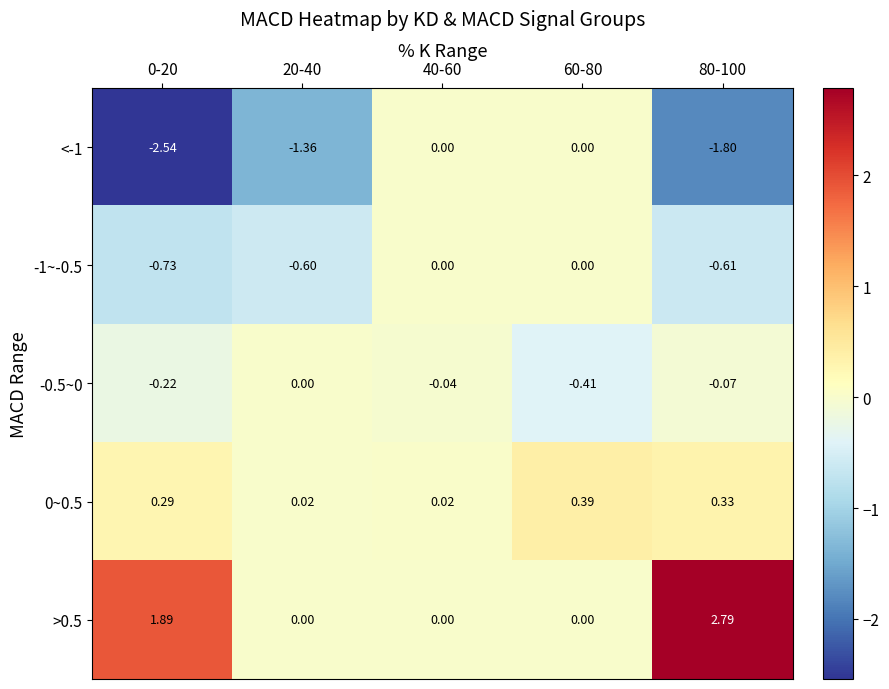

At which category is the sum across all series the highest?

80-100